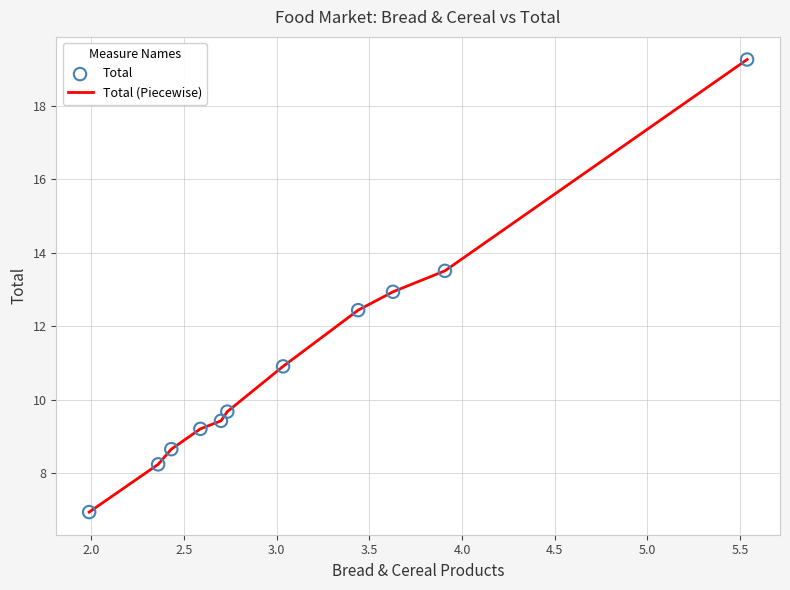

What is the difference between the maximum and minimum values?

12.3